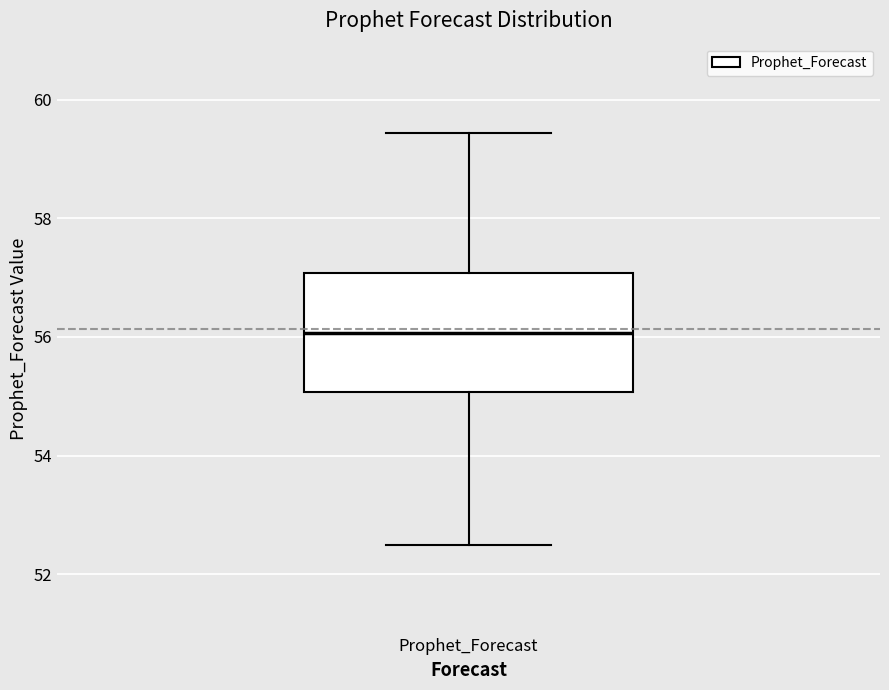

Where does the lower whisker of the box for Prophet_Forecast end on the y-axis? The values are not printed on the chart, so give them approximately, as read against the axis.

52.4